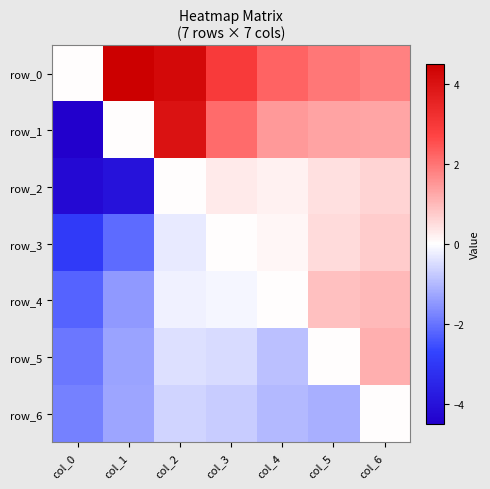

Reading right to left, transcribe all the data shown in this chart.

row_0: 1.8	2.0	2.2	2.9	4.2	4.5	0.0
row_1: 1.3	1.3	1.5	2.1	4.0	0.0	-4.5
row_2: 0.6	0.4	0.2	0.3	0.0	-4.0	-4.2
row_3: 0.7	0.5	0.1	0.0	-0.3	-2.1	-2.9
row_4: 1.0	0.9	0.0	-0.1	-0.2	-1.5	-2.2
row_5: 1.1	0.0	-0.9	-0.5	-0.4	-1.3	-2.0
row_6: 0.0	-1.1	-1.0	-0.7	-0.6	-1.3	-1.8